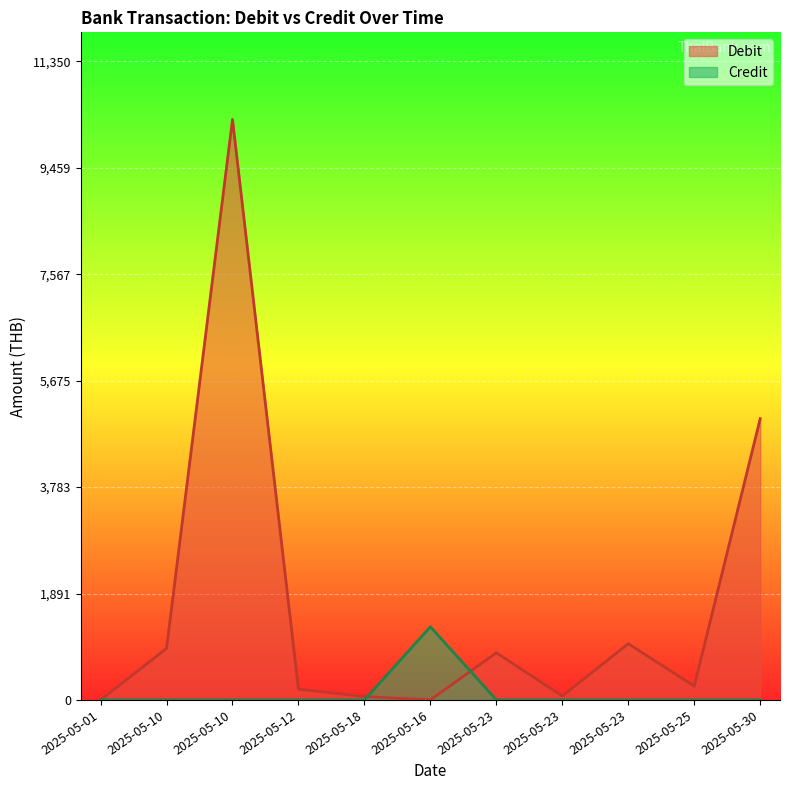

What is the average value of the Credit series?

118.2